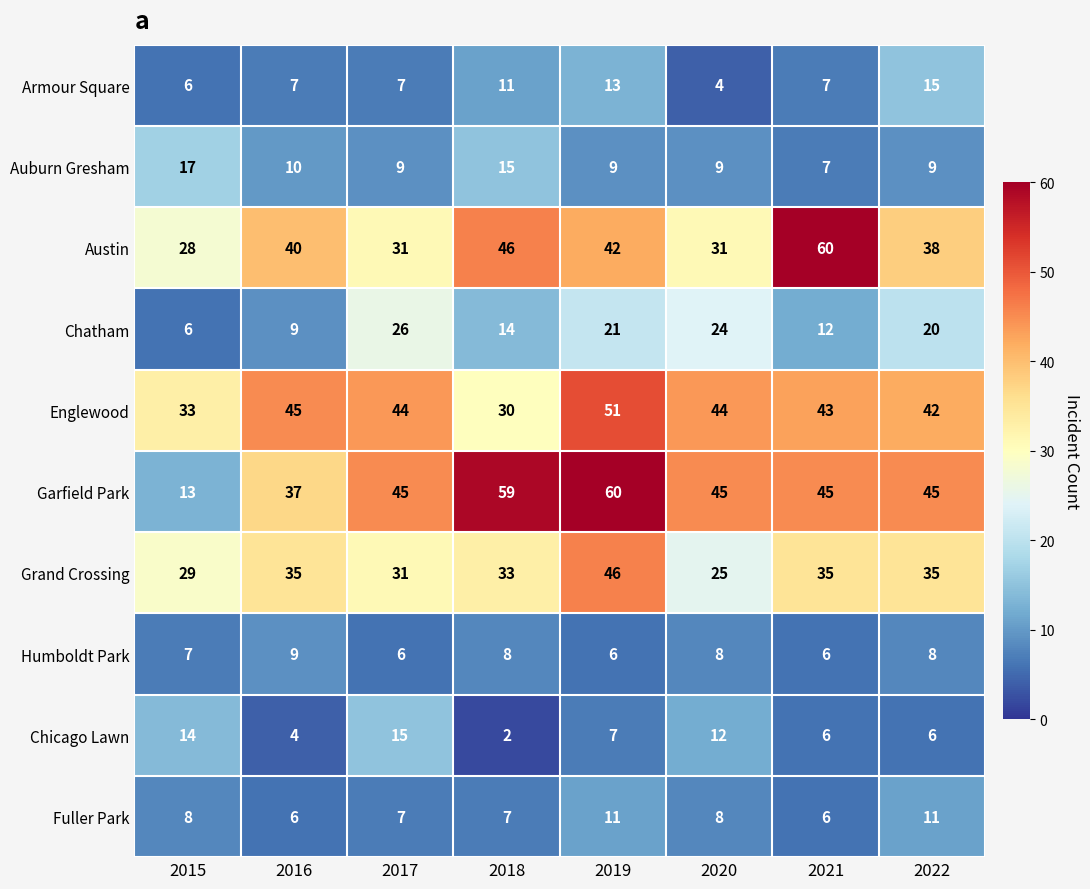

What is the sum of all Fuller Park values?

64